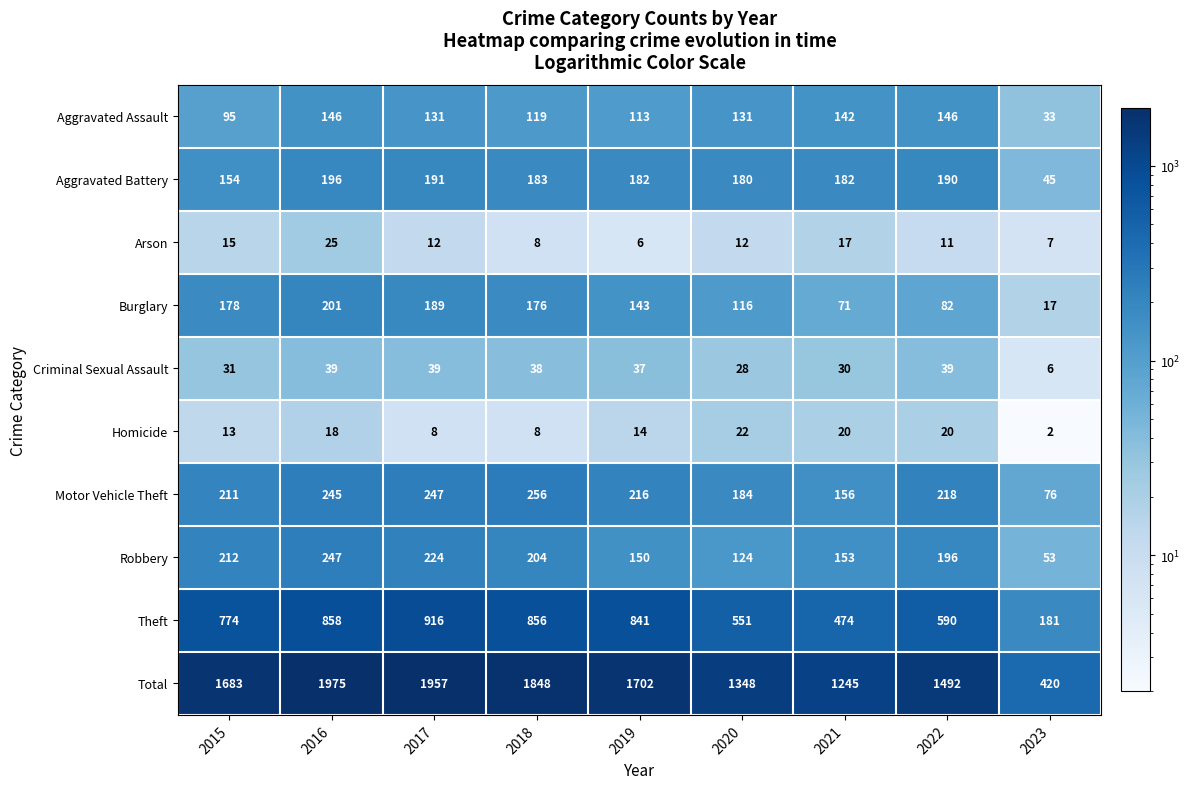

Which series changed the most between 2018 and 2019?

Total